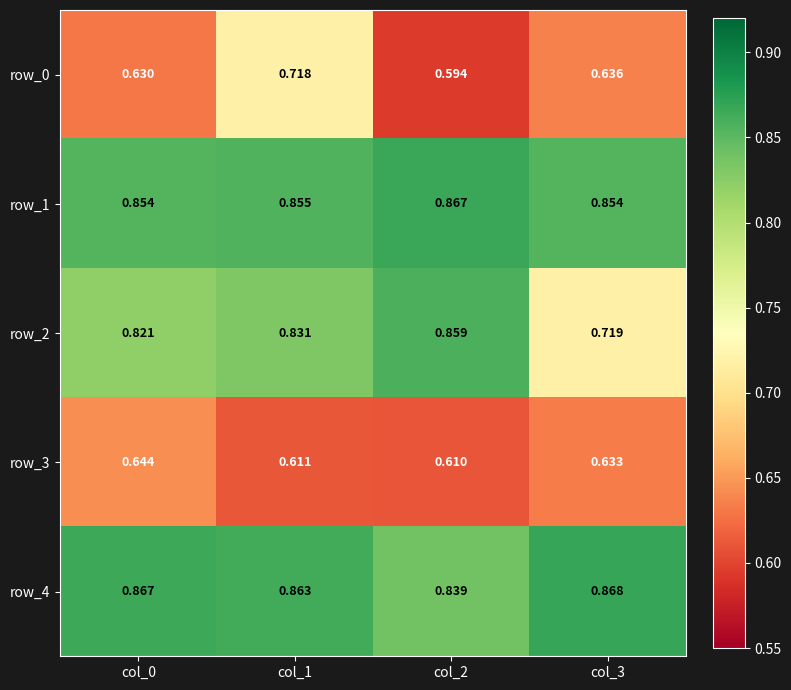

Which category has the highest value in the row_2 series?

col_2